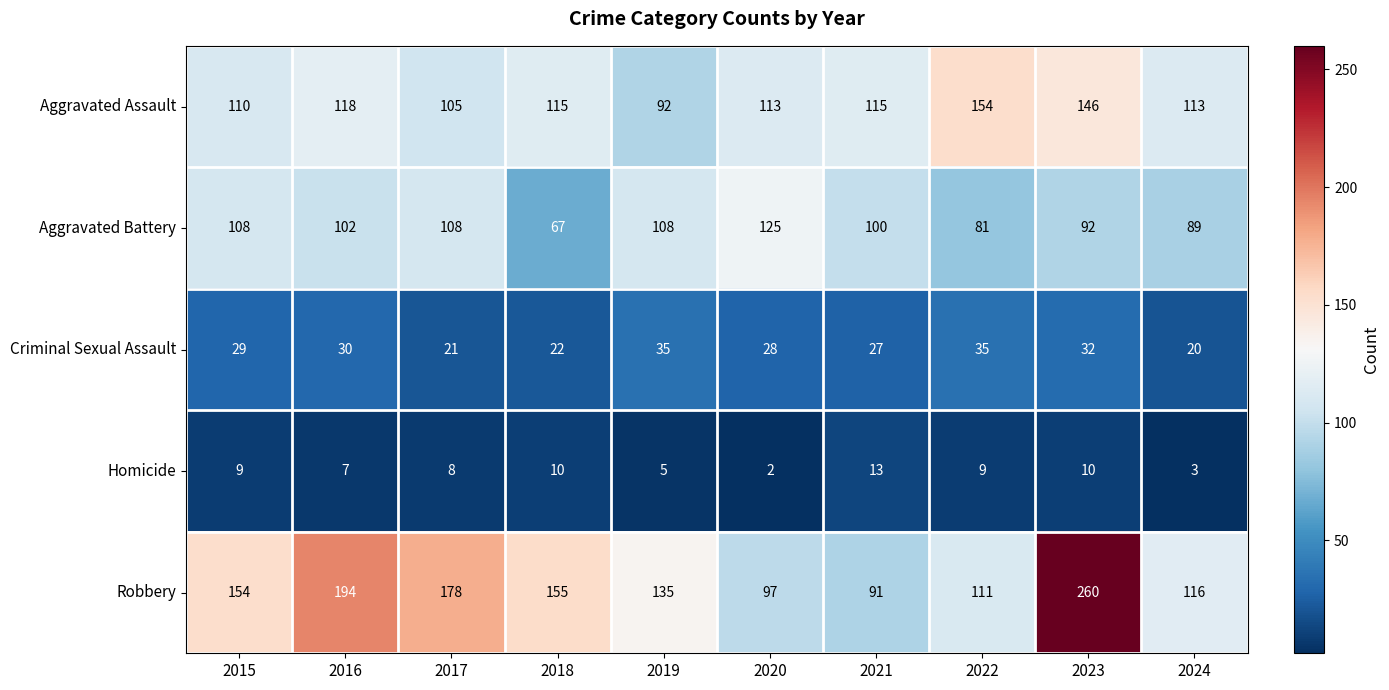

Which series has the largest range (max minus min)?

Robbery